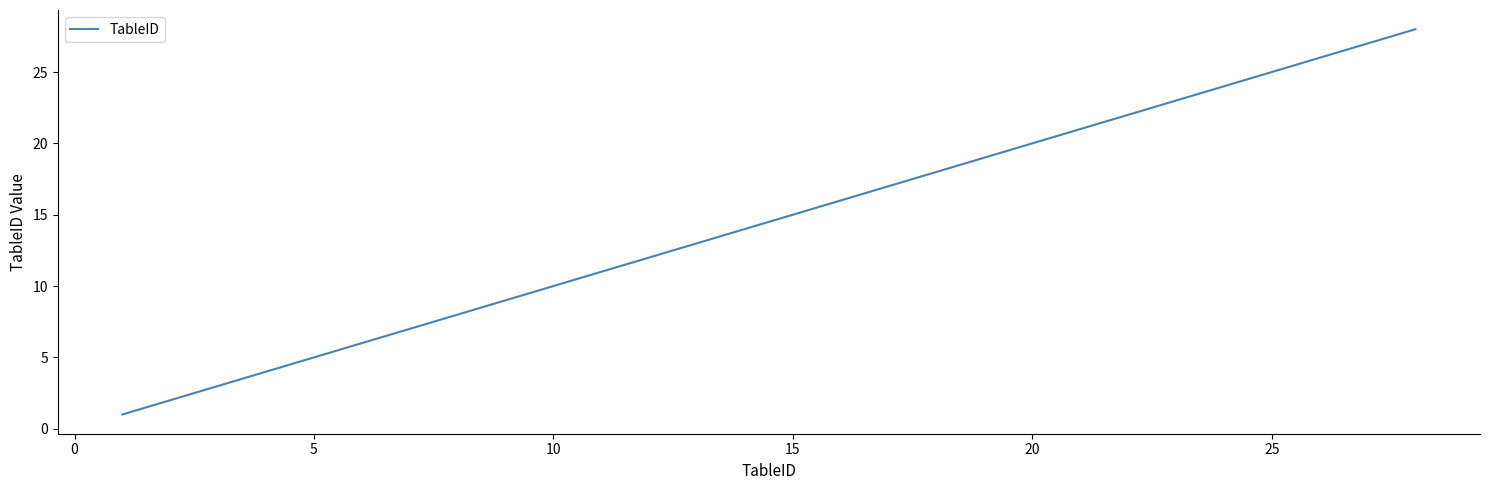

What is the sum of all values?

406